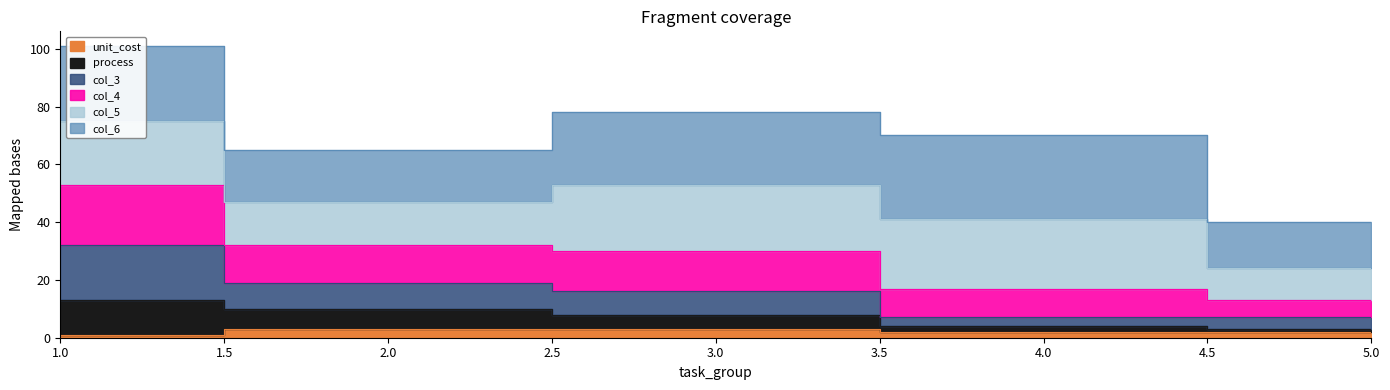

Between 1 and 3, which series saw the biggest shift?

col_3